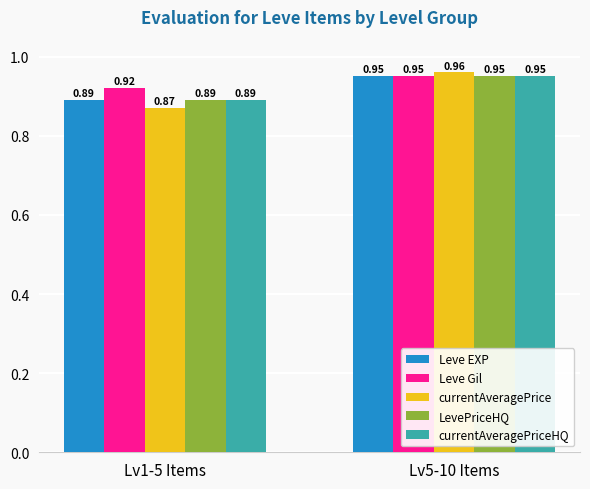

What are all the series names shown in the legend?

Leve EXP, Leve Gil, currentAveragePrice, LevePriceHQ, currentAveragePriceHQ